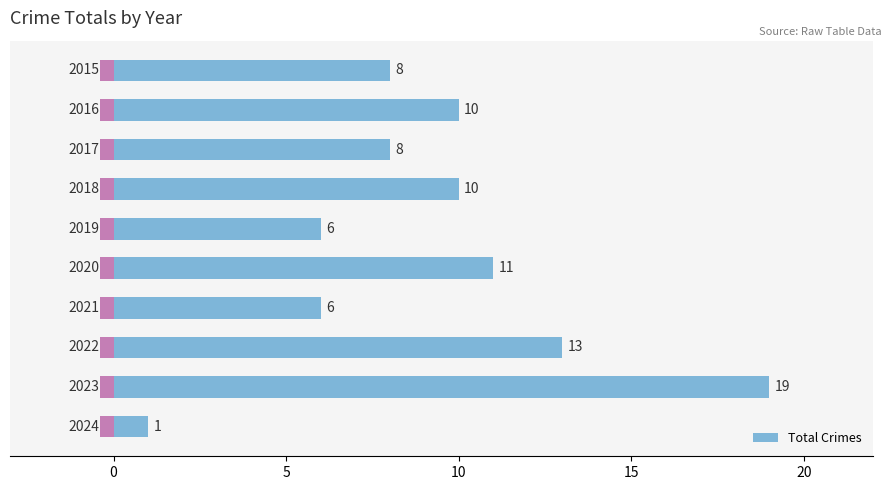

What value does the data have at 20, to the nearest 5?

10